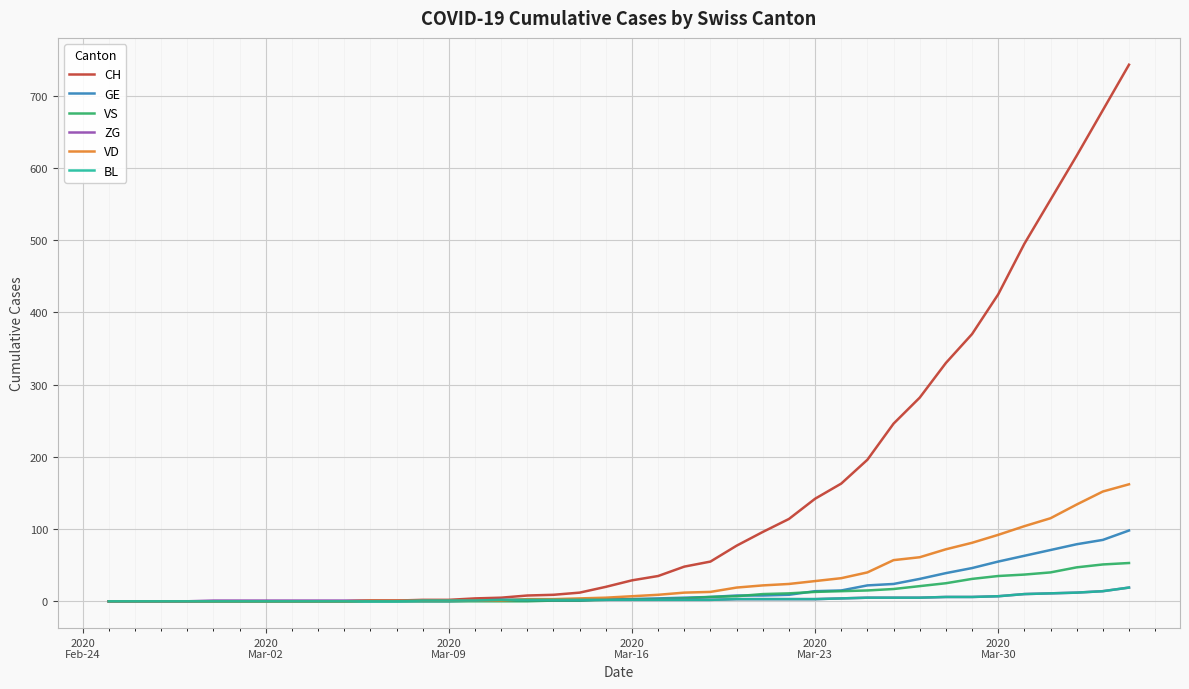

How many lines are shown in the chart?

6